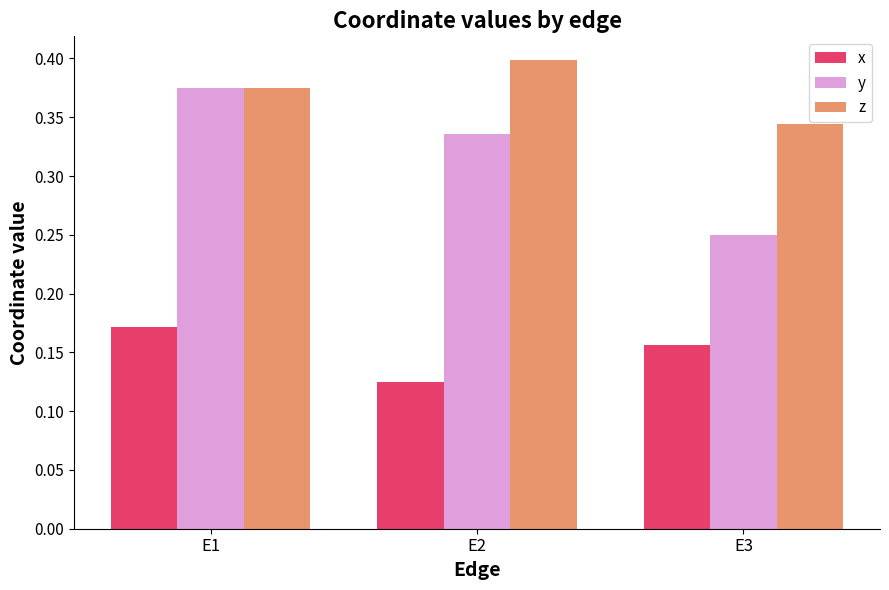

At which category is the sum across all series the highest?

E1